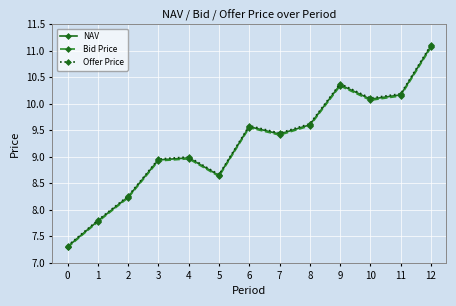

Which series changed the most between 9 and 12?

Offer Price